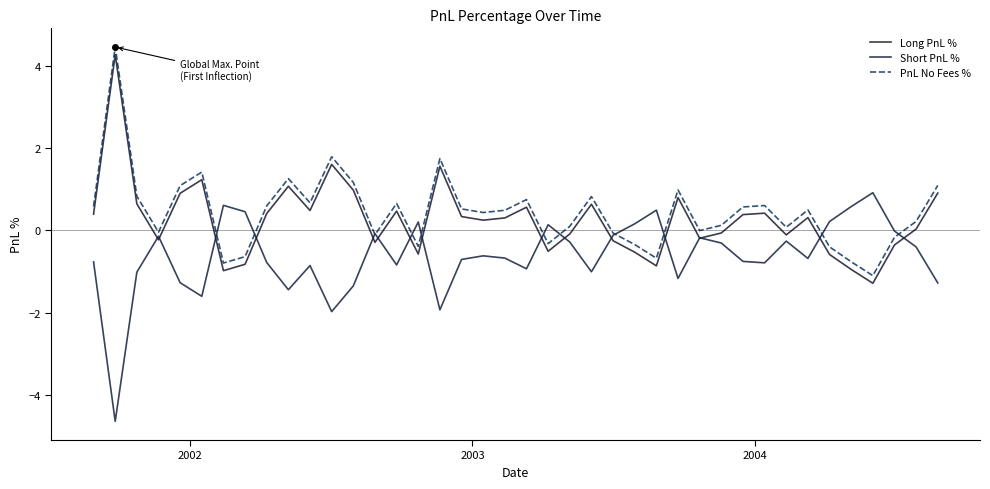

True or false: Short PnL % has more than 0 interior local peaks.

True